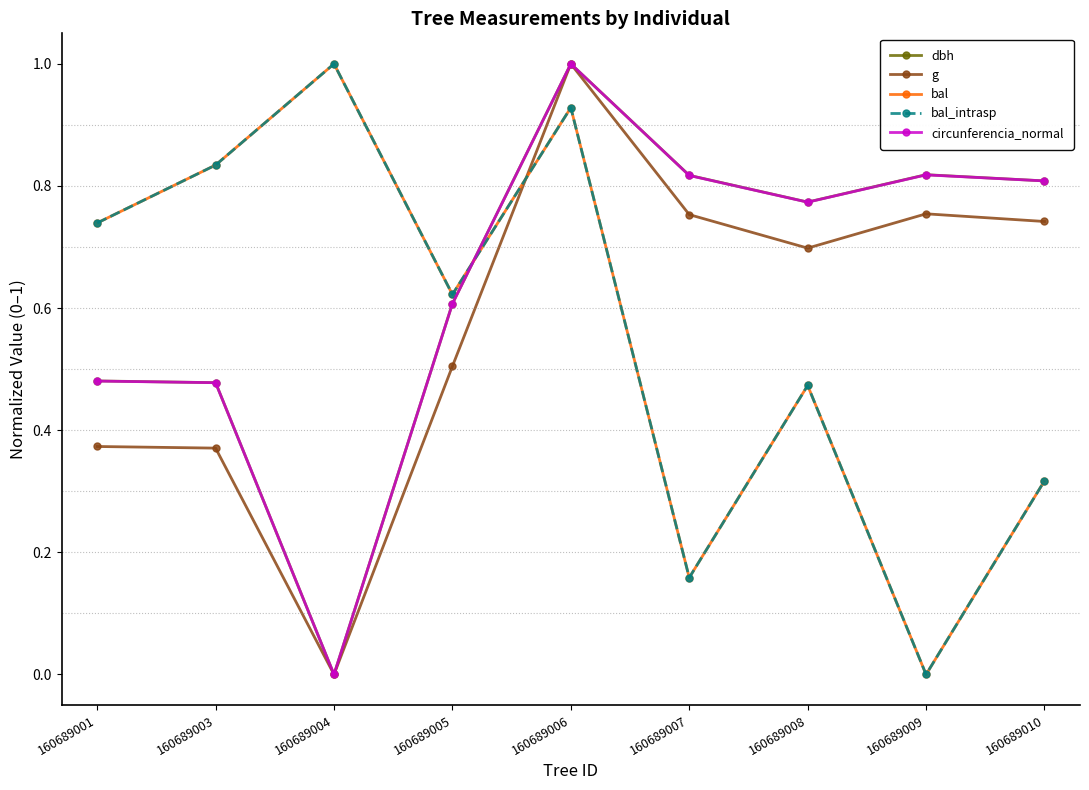

The bal series shows 0.6 at 160689005. True or false?

True